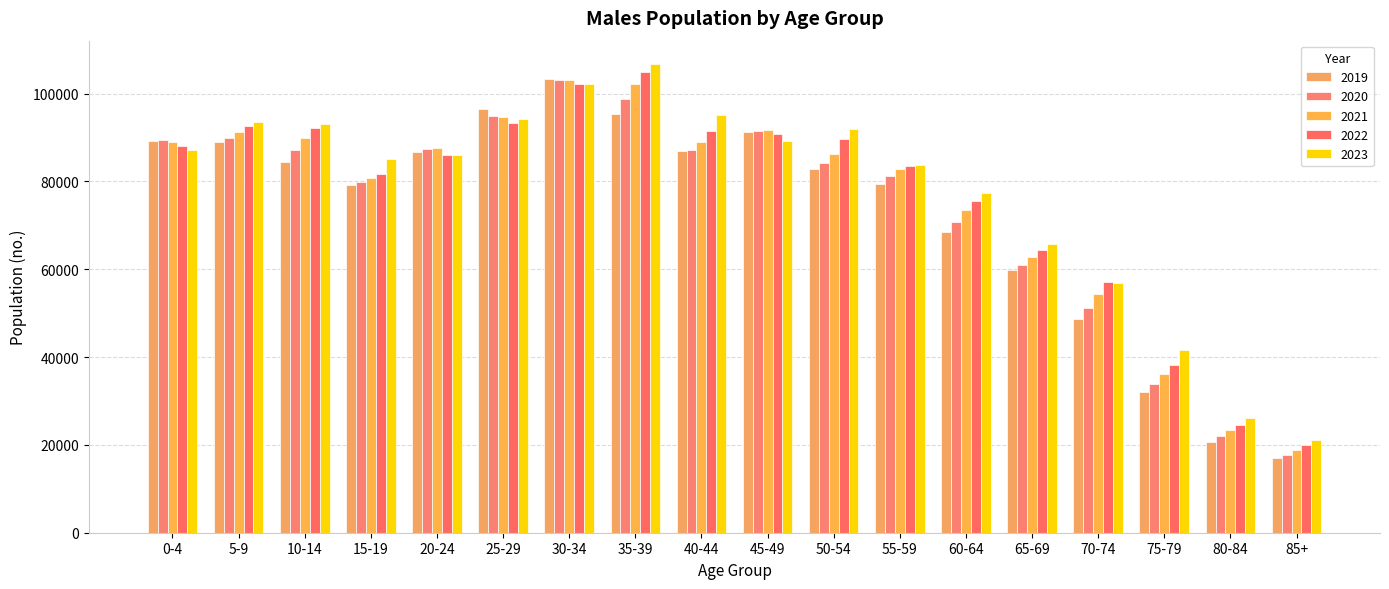

What is the sum of all 2019 values?

1310728